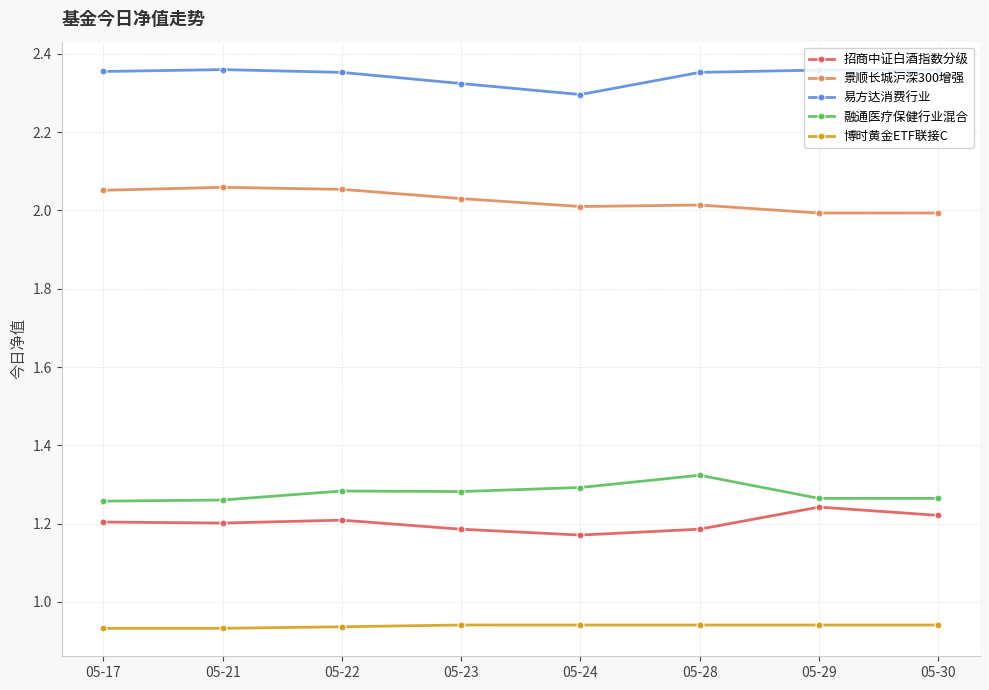

Count the number of categories in the chart.

8